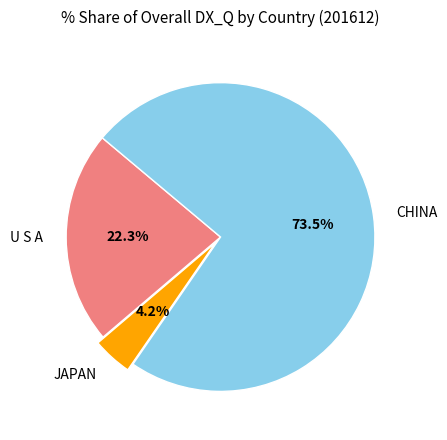

Does CHINA represent more than half of the total?

Yes